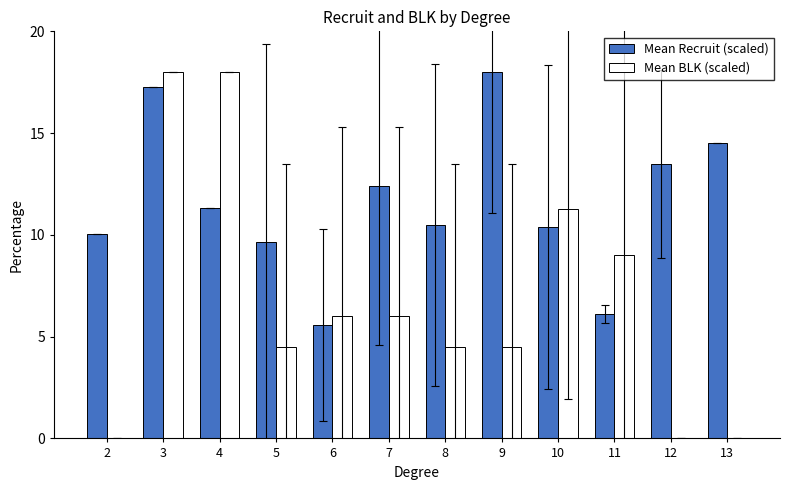

Where does the Mean BLK (scaled) series first go above 6?

3